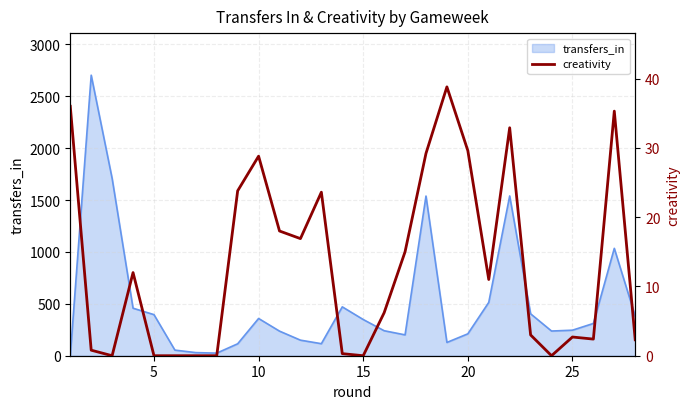

How many values are above zero?

21